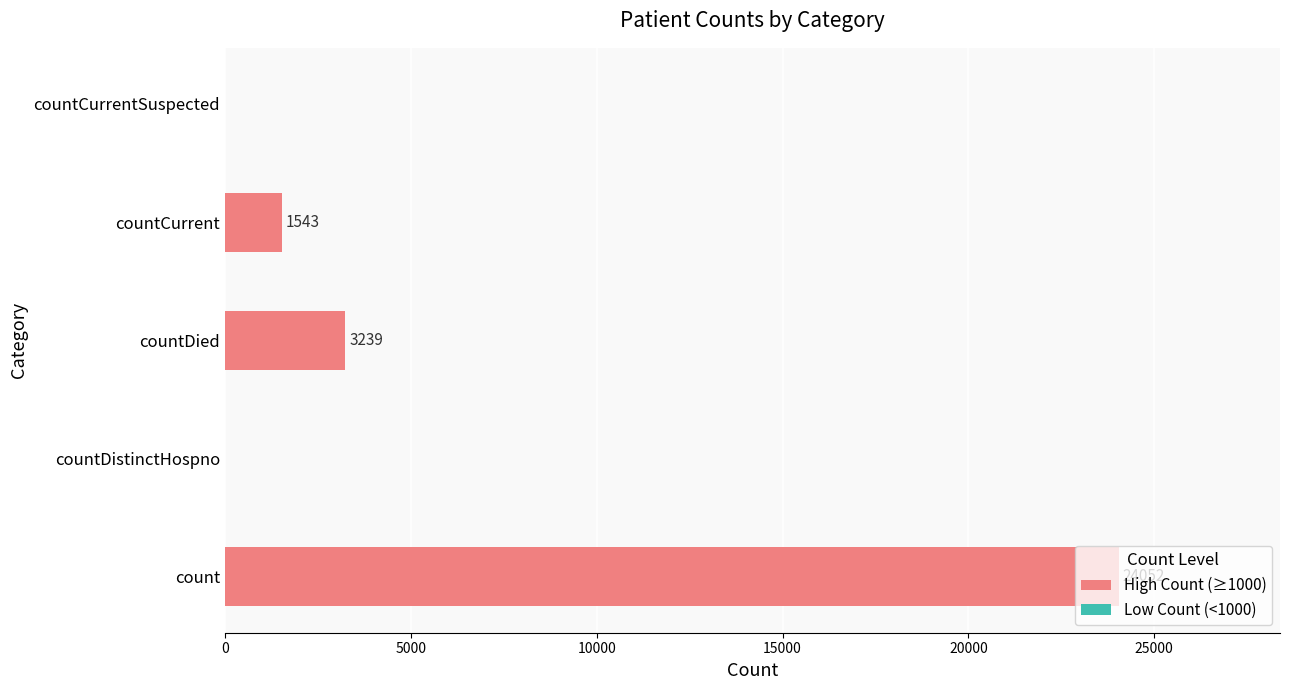

Which has a higher value, countCurrent or countCurrentSuspected?

countCurrent